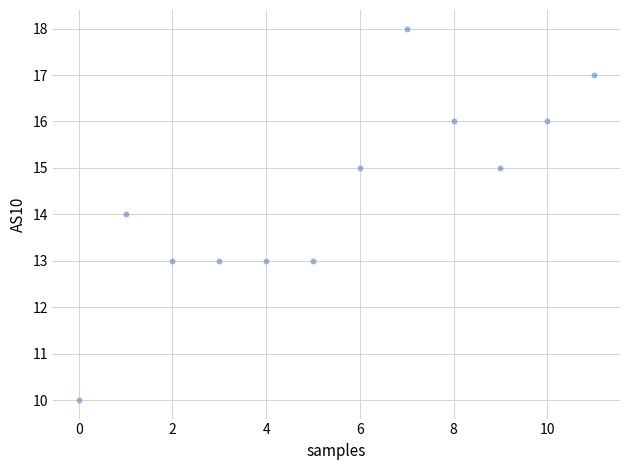

What is the range of Y values (max minus min)?

8